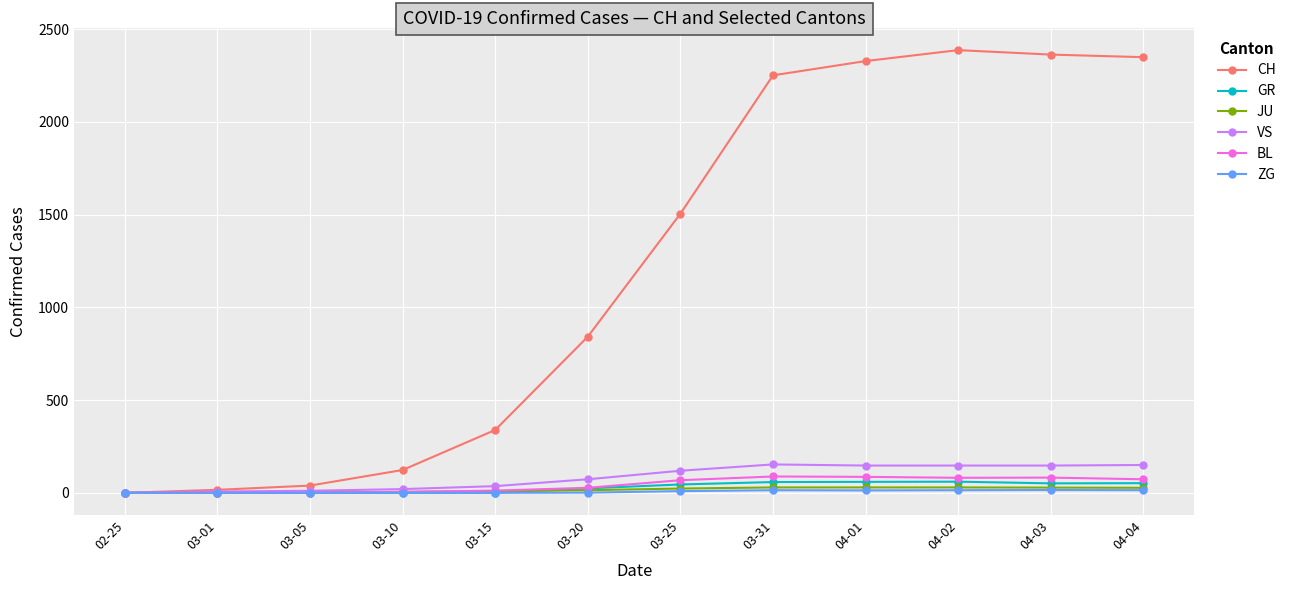

How many lines are shown in the chart?

6